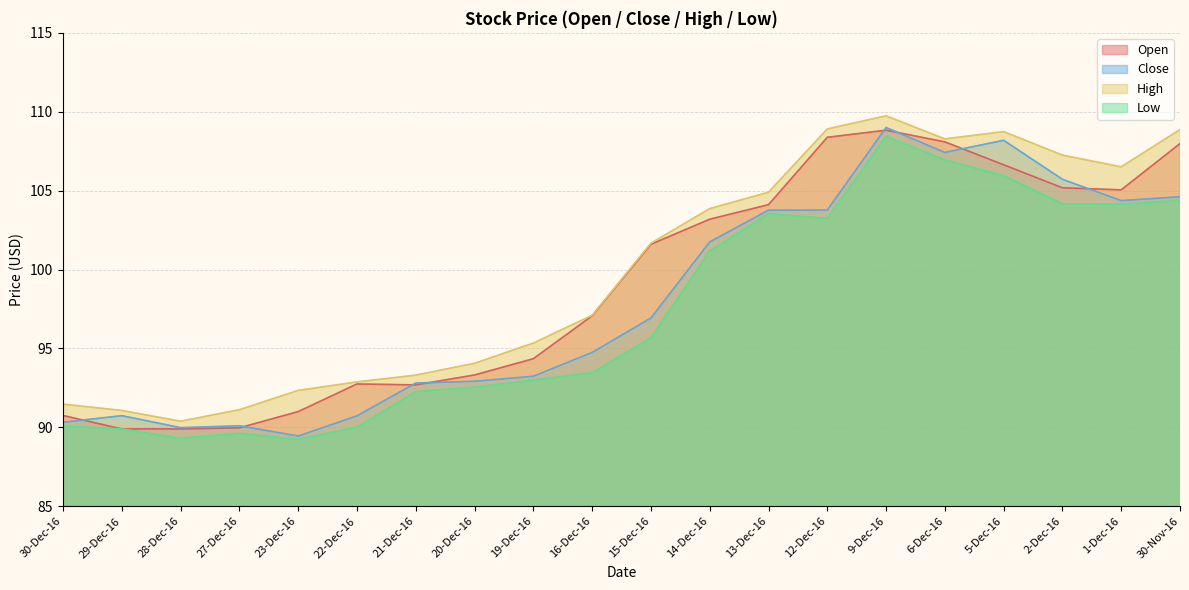

What is the average value of the Low series?

97.4